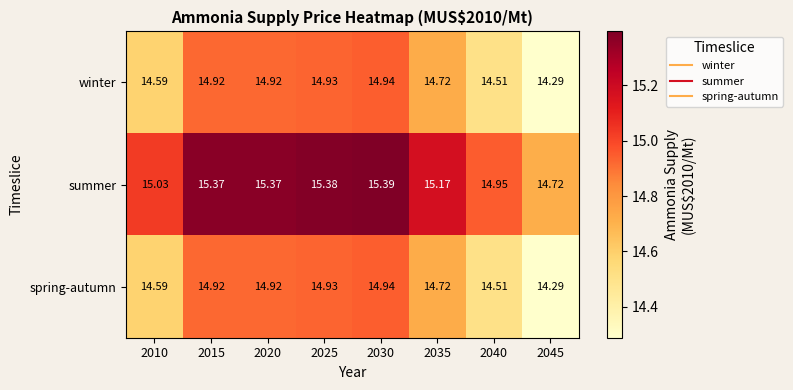

Is the value of spring-autumn at 2025 greater than the value of winter at 2035?

Yes